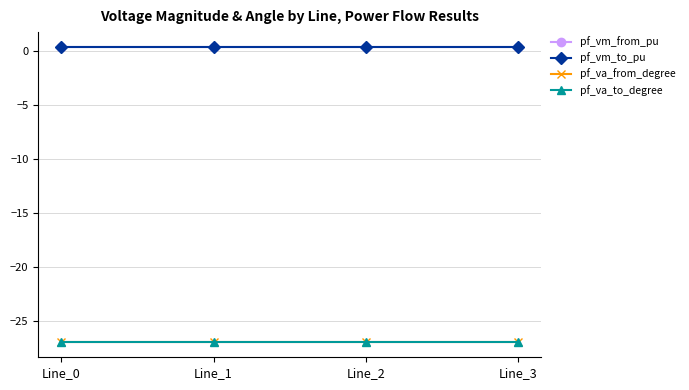

Rank the series at Line_2 from lowest to highest value.

pf_va_to_degree, pf_va_from_degree, pf_vm_to_pu, pf_vm_from_pu